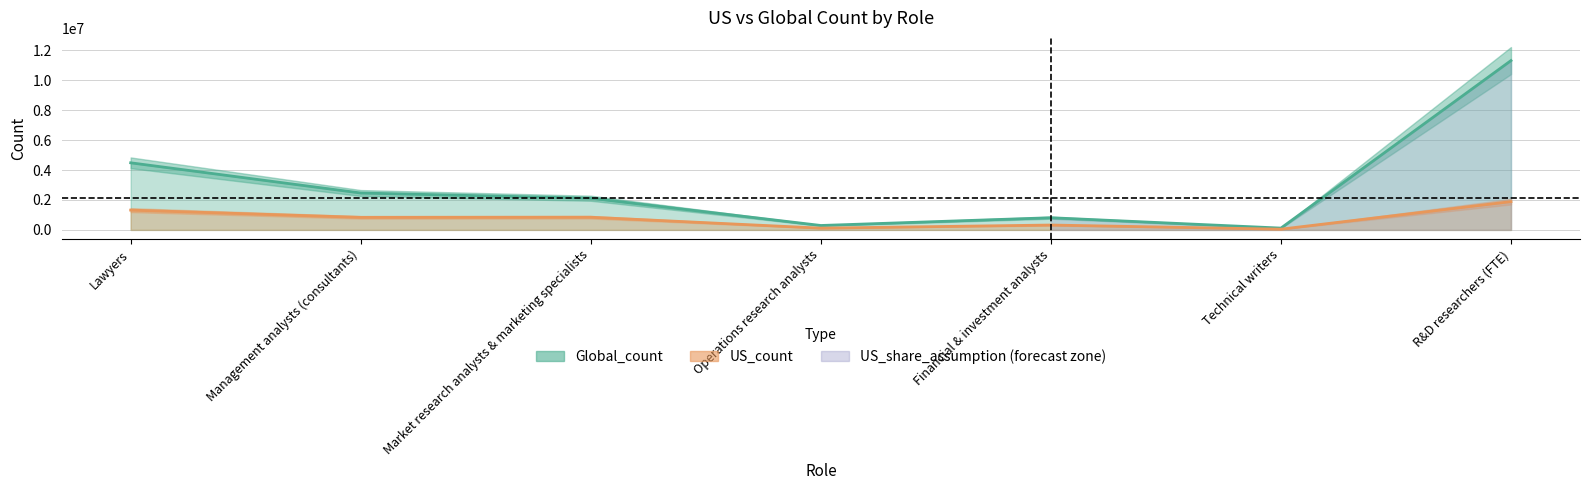

Rank the series by their maximum value, from lowest to highest.

US_count, Global_count